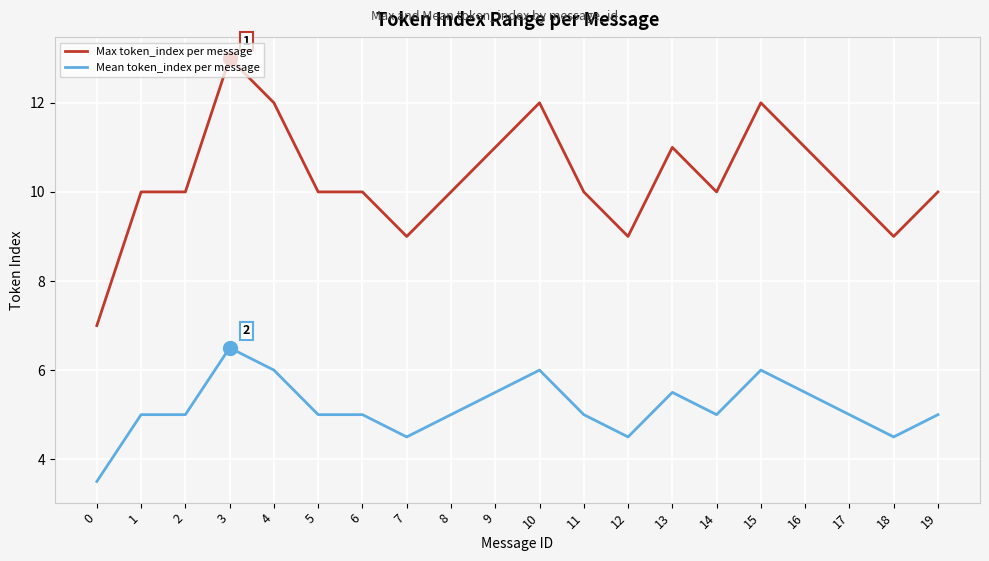

What is the difference between the maximum and minimum values in the Mean token_index per message series?

3.0